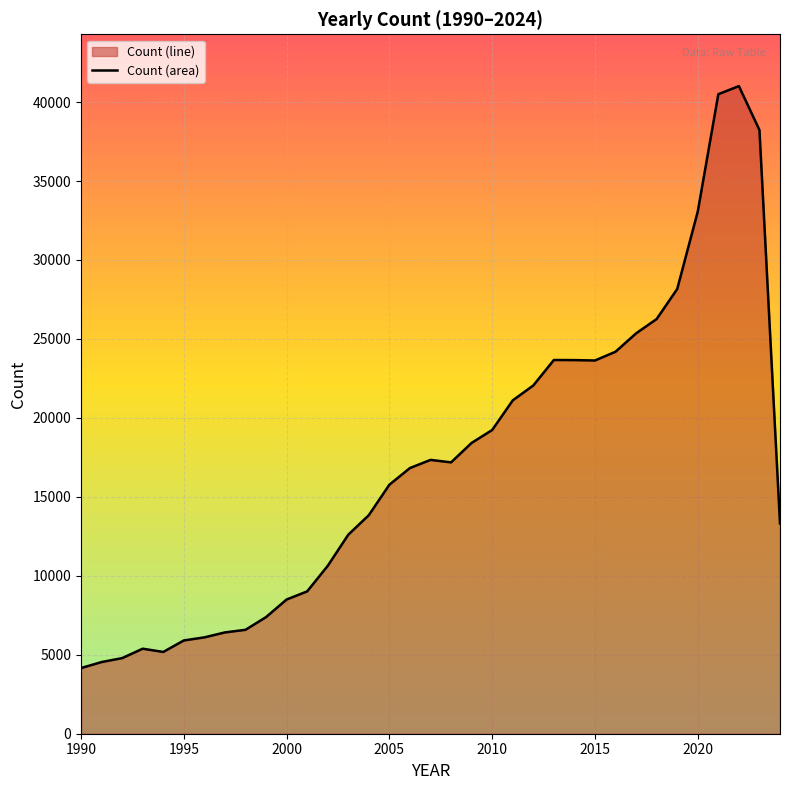

What is the difference between the maximum and minimum values?

36853